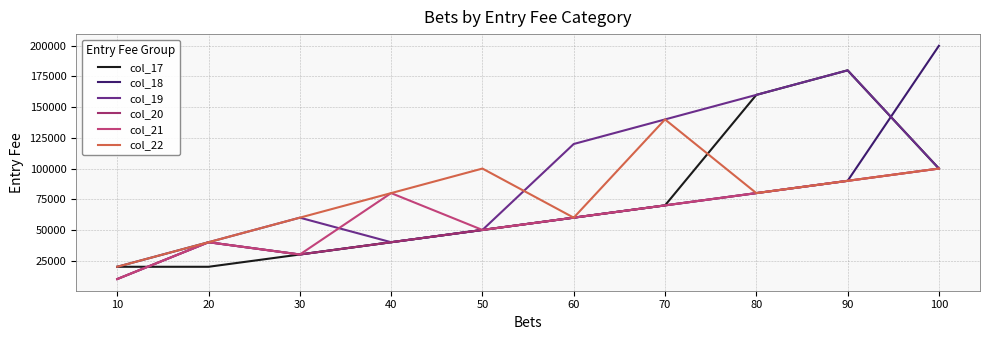

What is the sum of all col_19 values?

900000